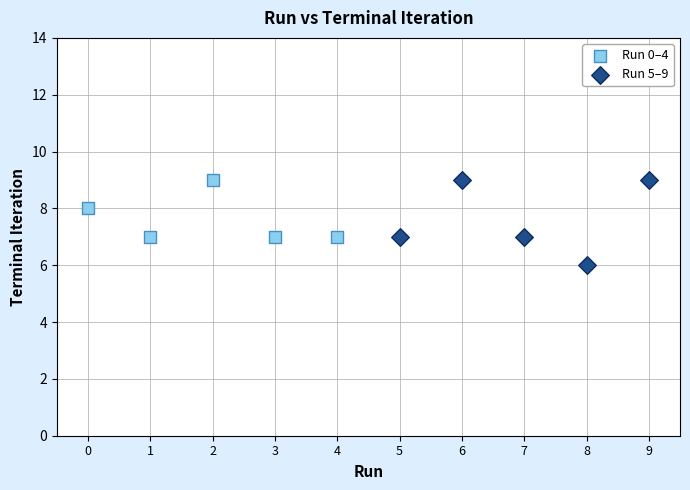

Which series contains the lowest Y value?

Run 5–9